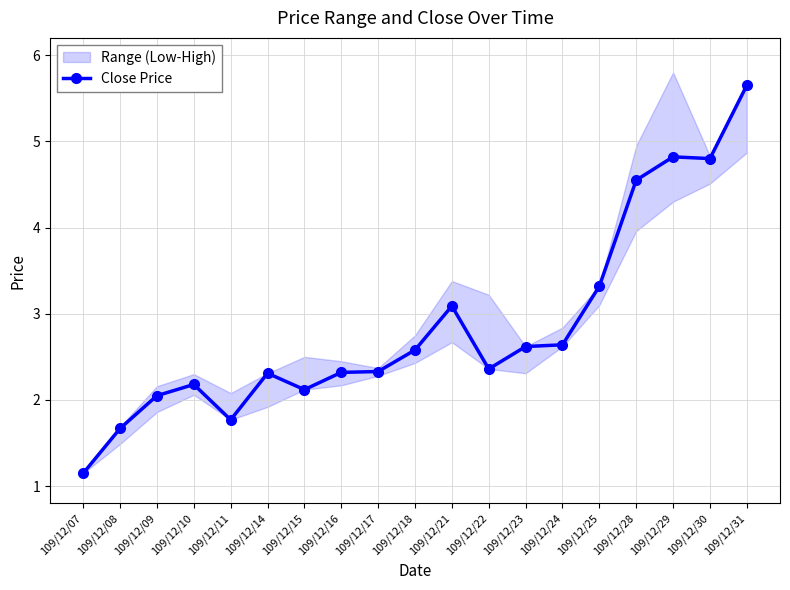

List the labels in order of value, smallest first.

109/12/07, 109/12/08, 109/12/11, 109/12/09, 109/12/15, 109/12/10, 109/12/14, 109/12/16, 109/12/17, 109/12/22, 109/12/18, 109/12/23, 109/12/24, 109/12/21, 109/12/25, 109/12/28, 109/12/30, 109/12/29, 109/12/31